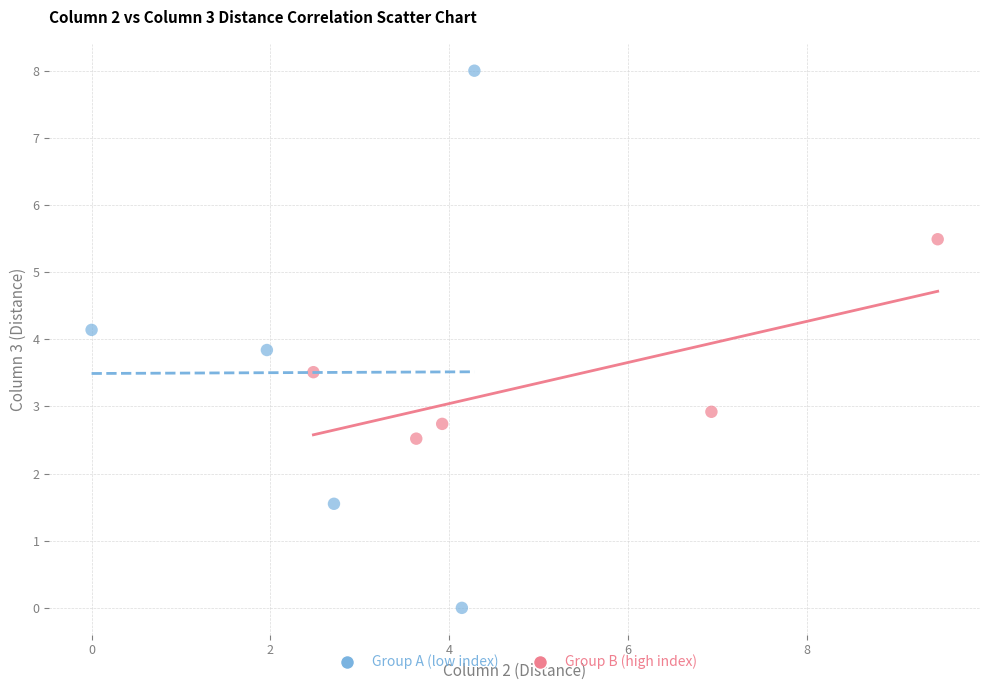

Which series reaches the maximum Y coordinate?

Group A (low index)